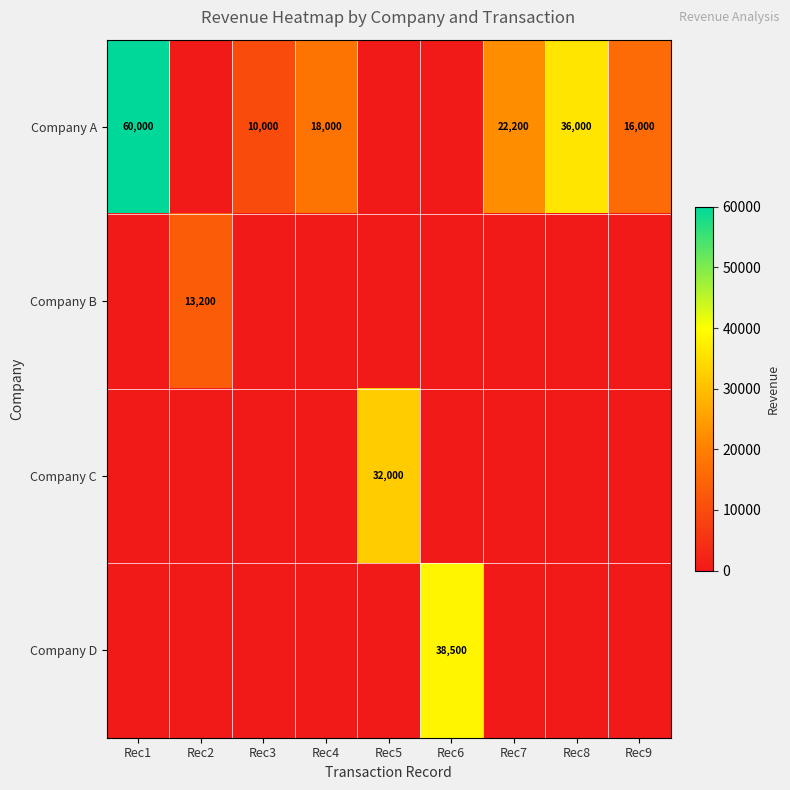

What is the difference between the Company A values at Rec8 and Rec1?

24000